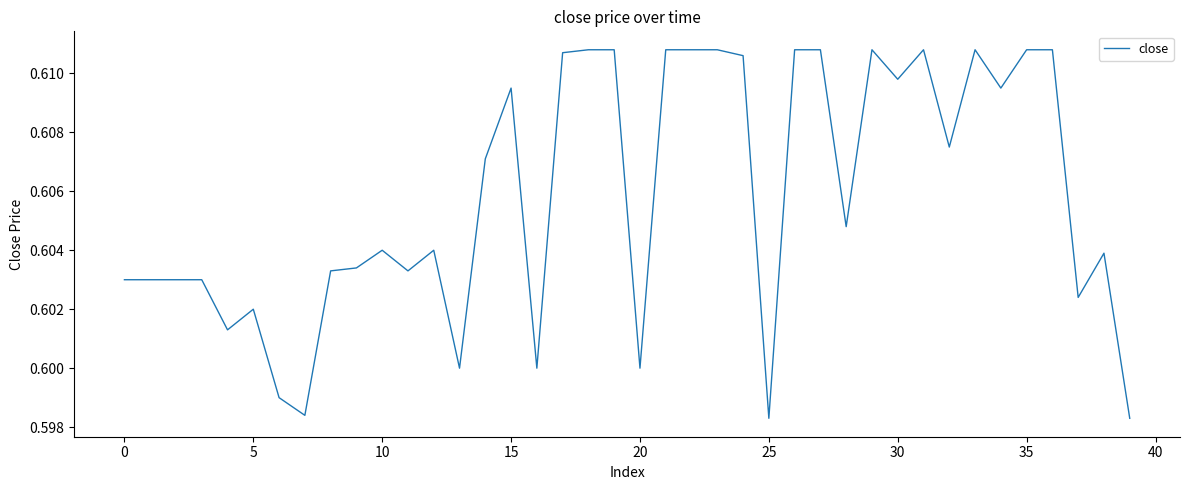

Does the chart have visible grid lines?

No